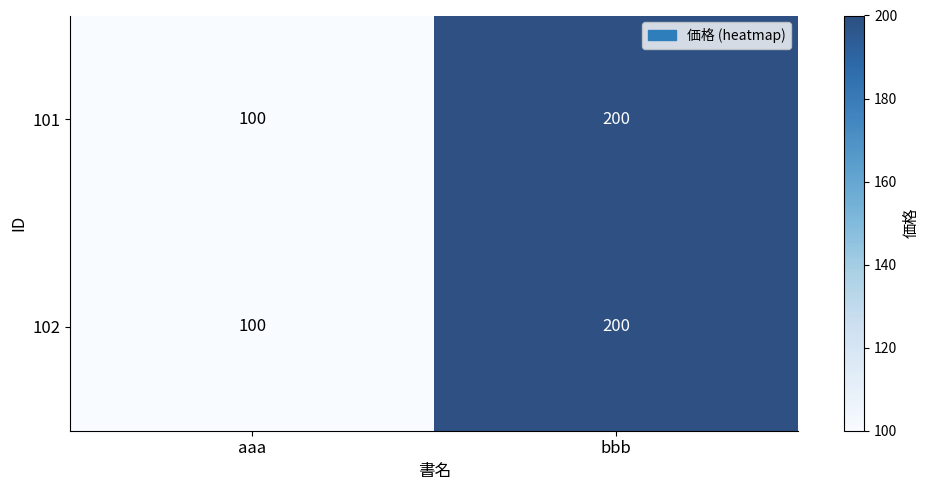

Reading left to right, list all the values displayed in this chart.

101: 100	200
102: 100	200